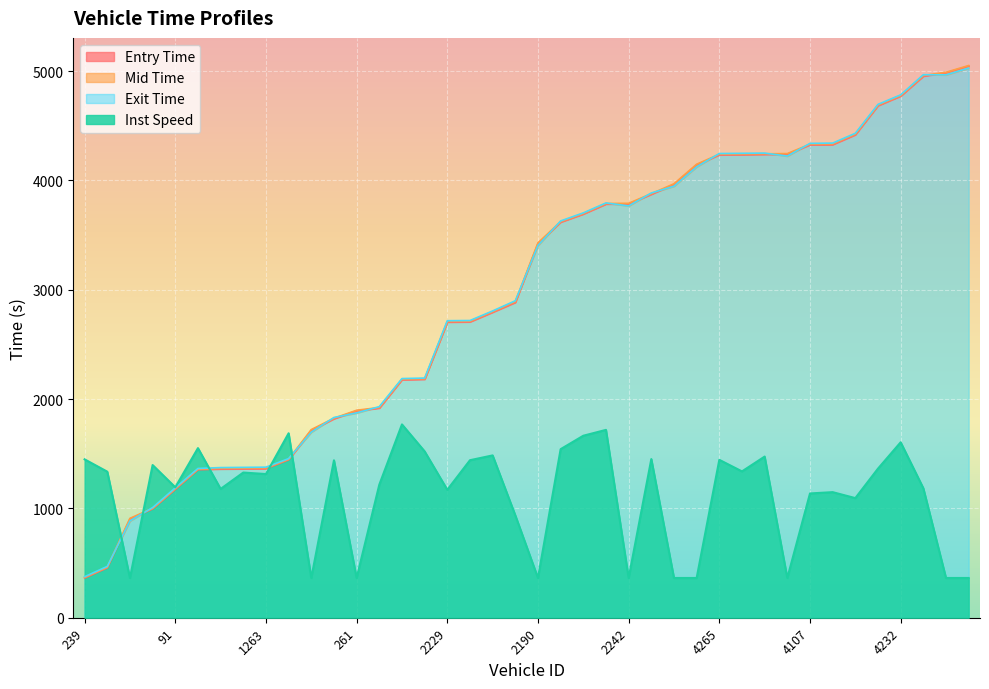

What is the value of the entry point at the 5th from the left?

1174.6